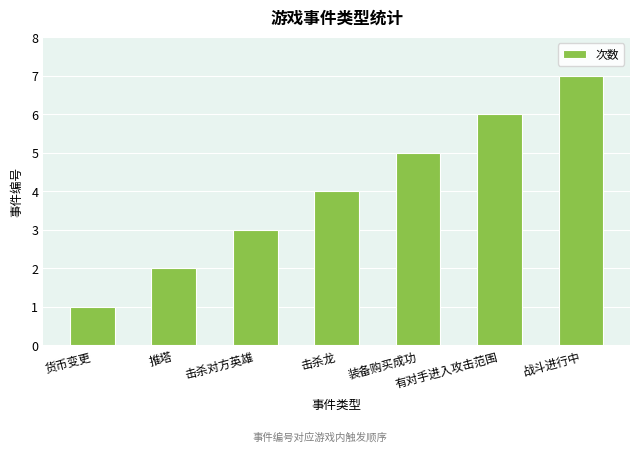

How many data points are less than 4?

3